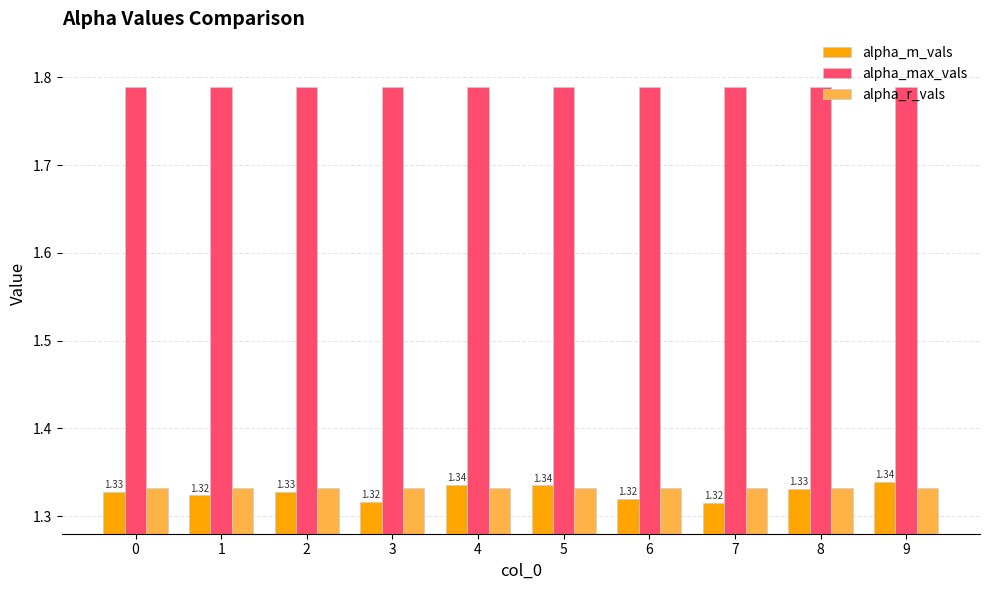

What is the sum of the alpha_max_vals values at 7 and 8?

3.6